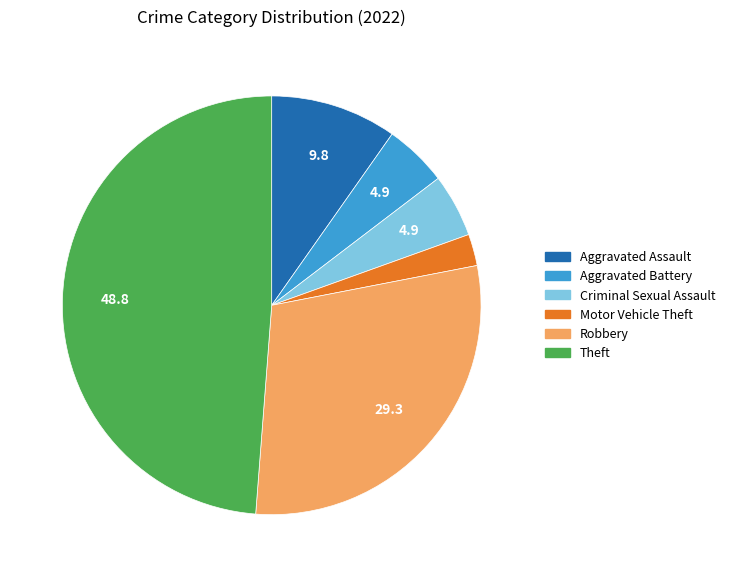

Does Robbery represent more than half of the total?

No